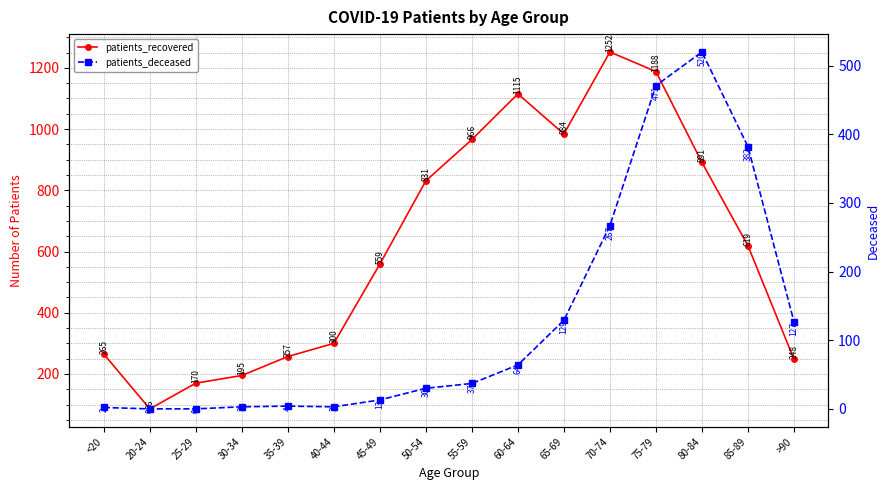

Where is patients_deceased nearest to the value 260?

70-74